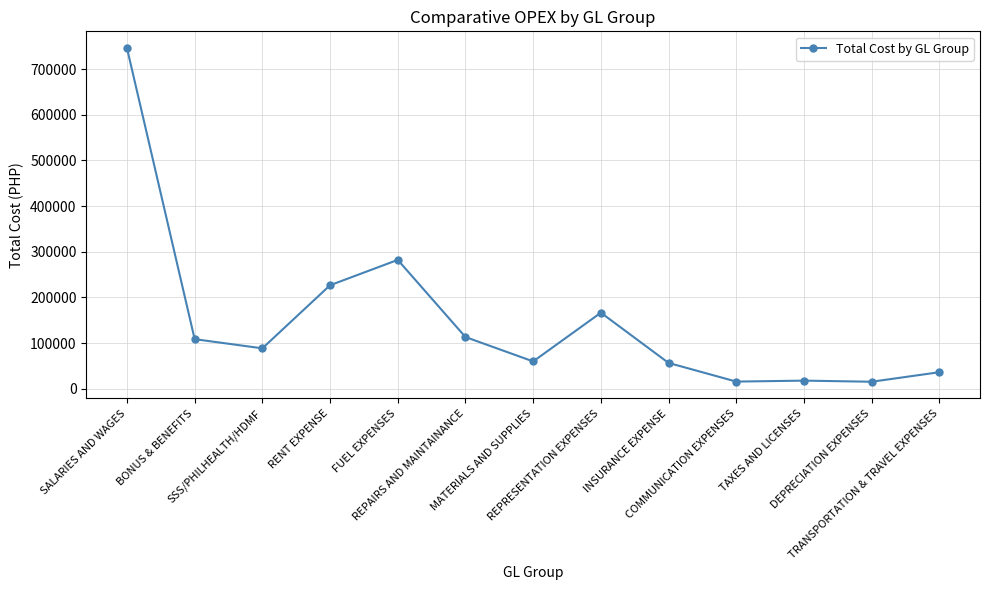

What is the greatest value displayed?

746293.1